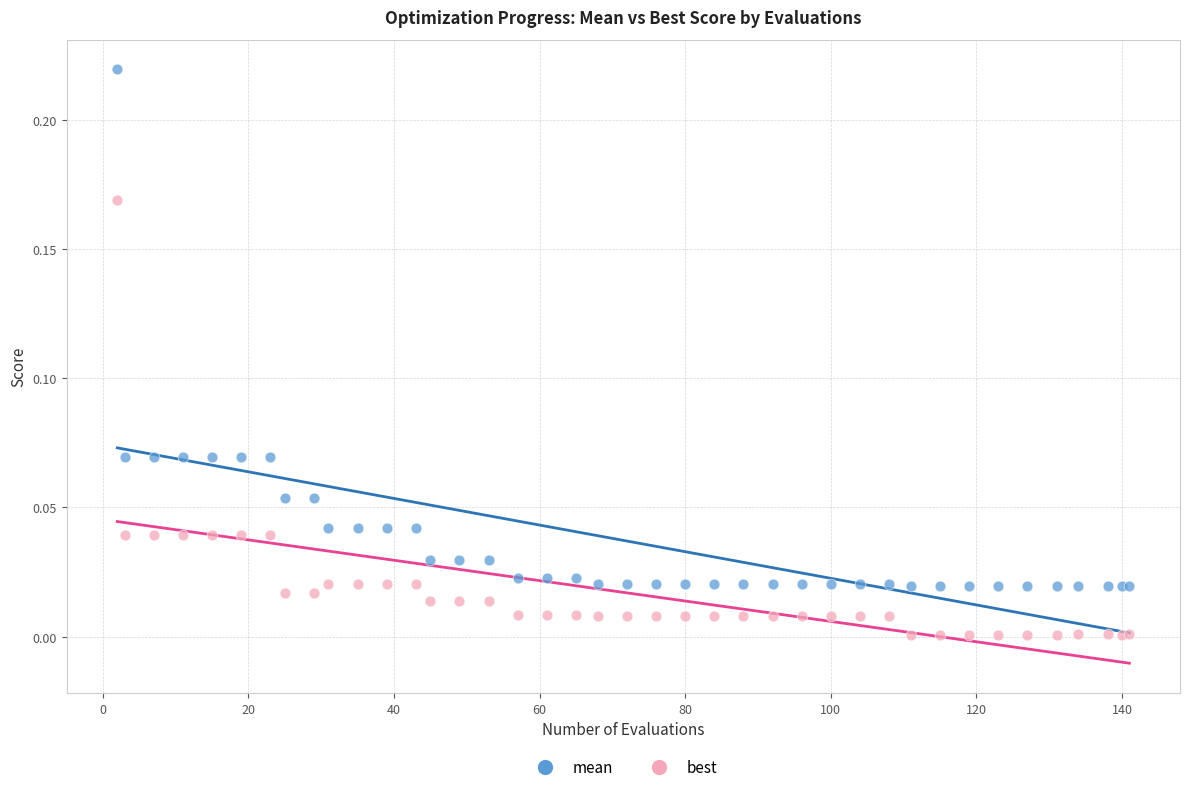

Which series reaches the minimum Y coordinate?

best